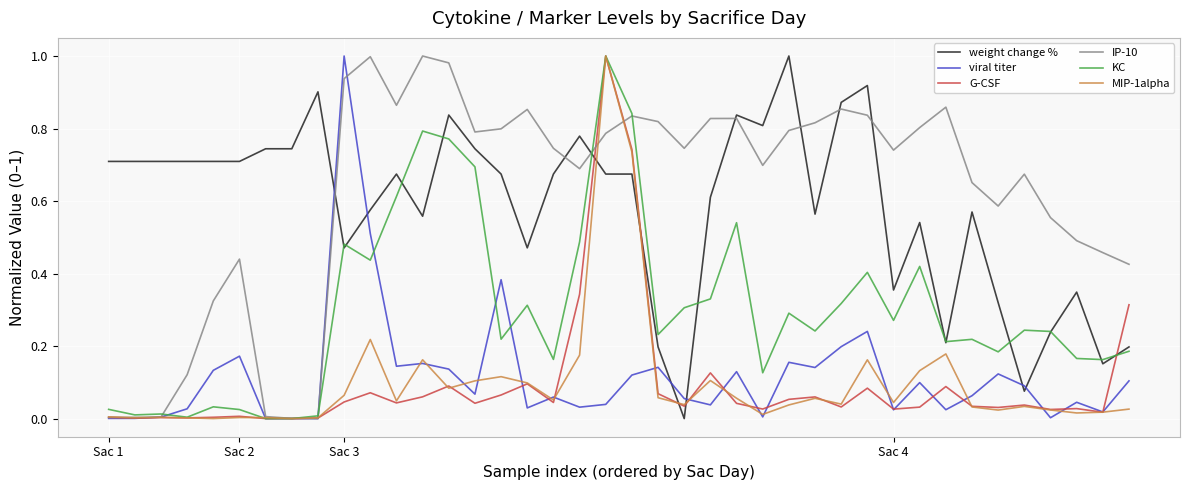

What is the maximum value for MIP-1alpha?

1.0